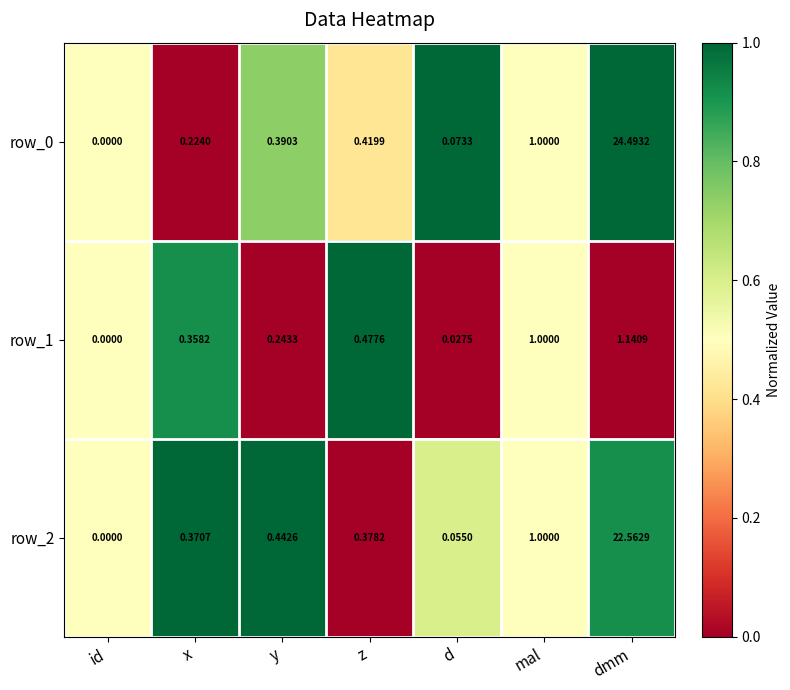

What is the difference between the highest and lowest values at dmm?

23.4